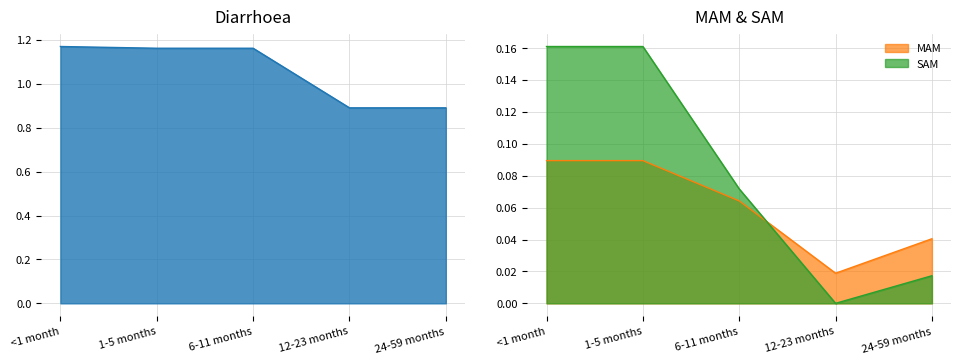

What is the label of the 5th point from the left?

24-59 months